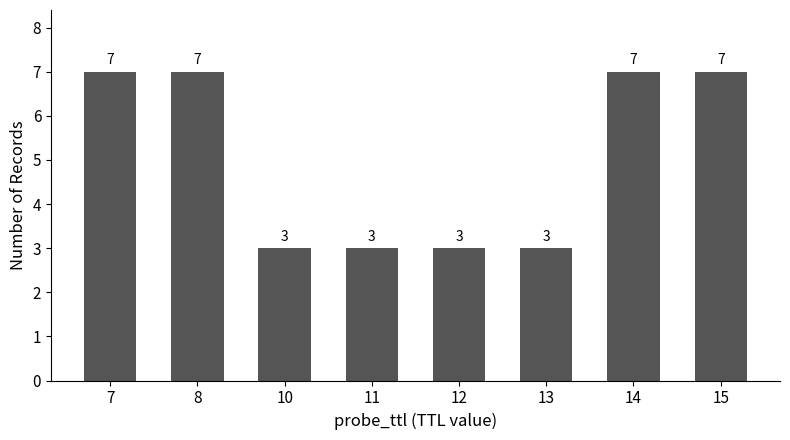

The value at 10 is 2. True or false?

False